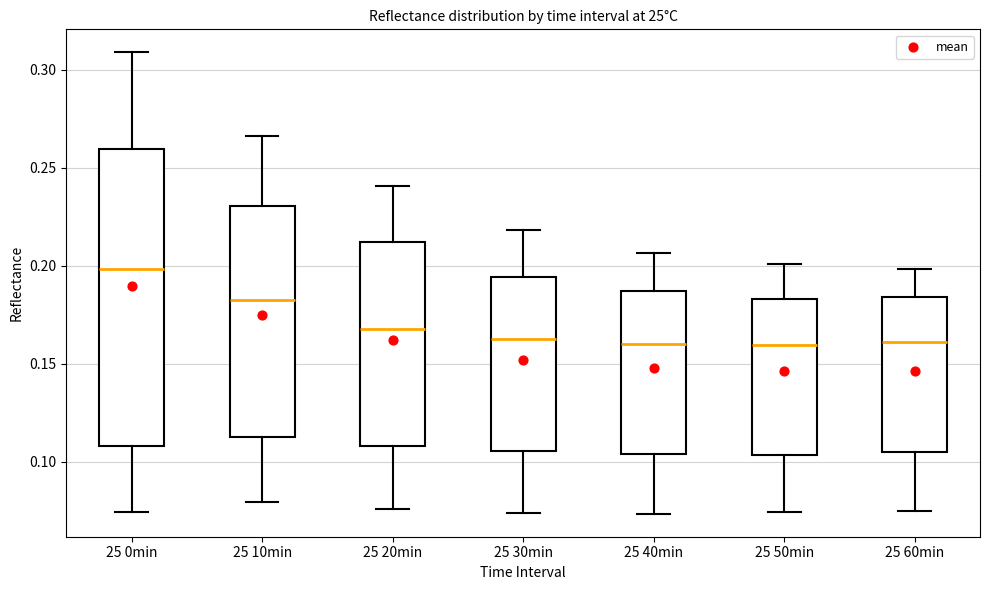

Which box's median line is the highest?

25 0min